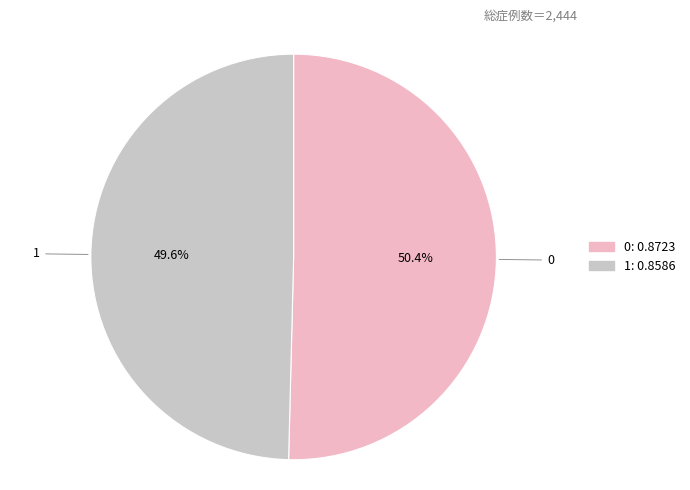

To the nearest percent, what portion does 1 represent?

50%